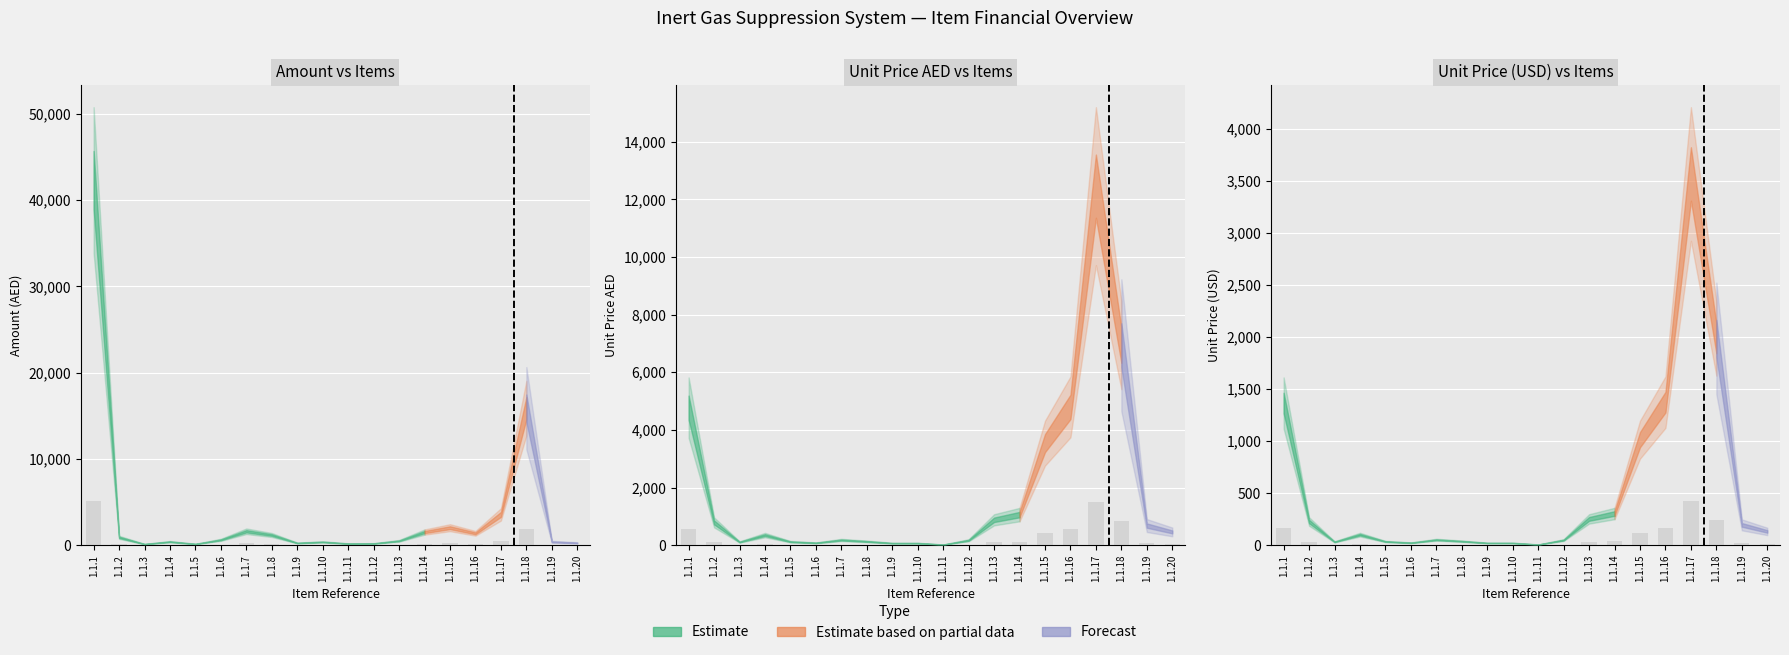

Rank the categories by UnitPrice value from highest to lowest.

1.1.17, 1.1.18, 1.1.16, 1.1.1, 1.1.15, 1.1.14, 1.1.13, 1.1.2, 1.1.19, 1.1.20, 1.1.4, 1.1.7, 1.1.12, 1.1.8, 1.1.5, 1.1.3, 1.1.6, 1.1.9, 1.1.10, 1.1.11